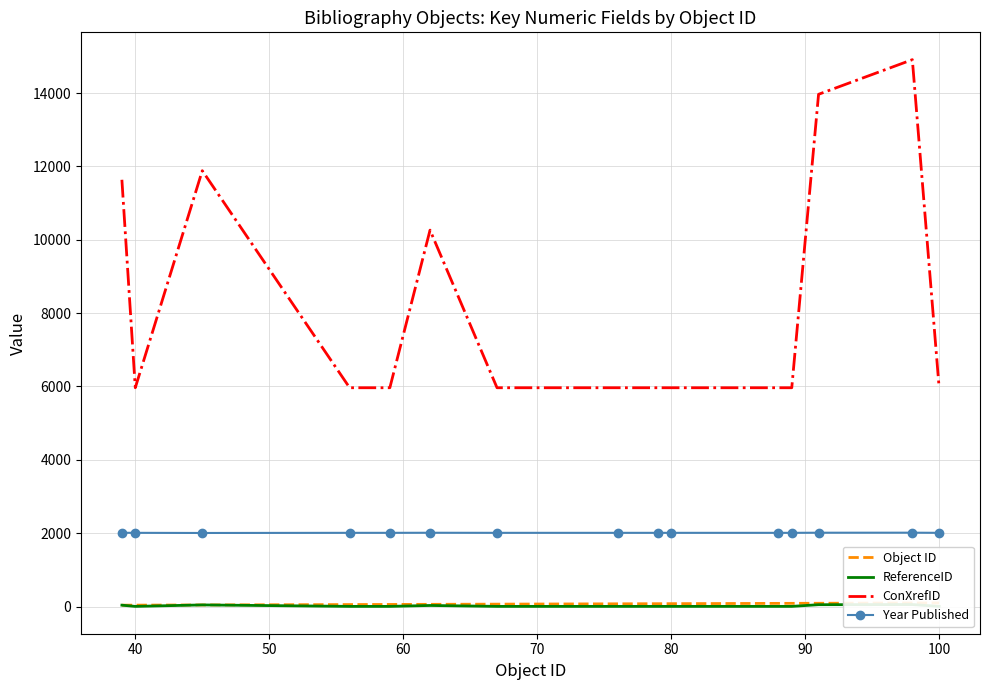

Which series has the largest total across all categories?

ConXrefID